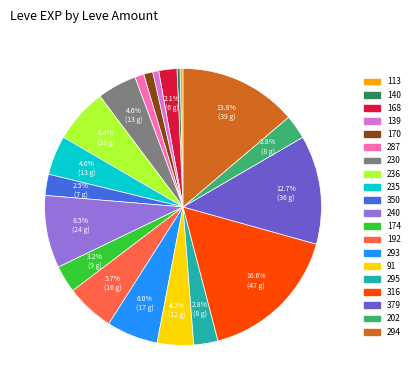

Does 202 represent more than half of the total?

No